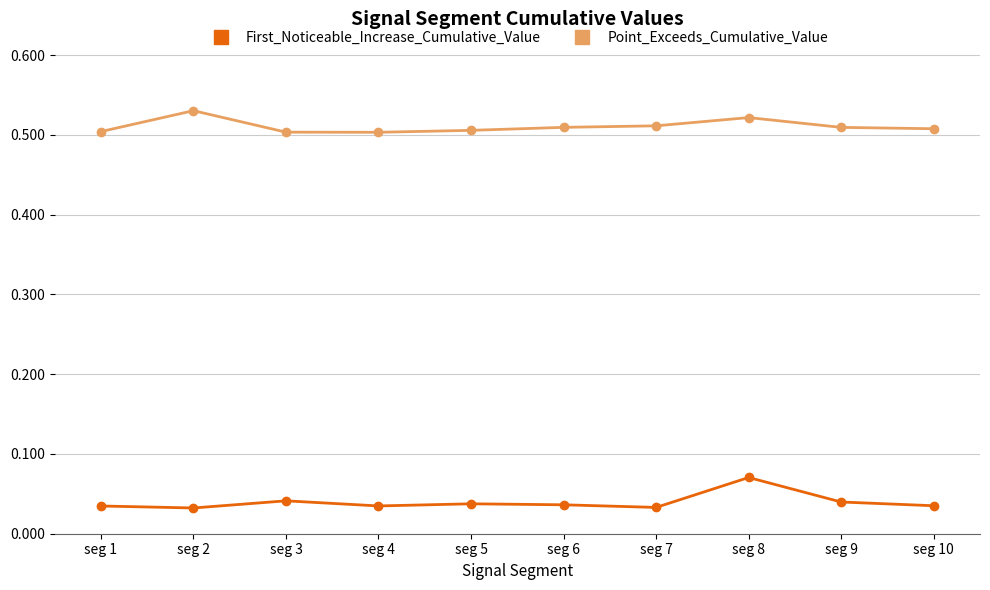

How many distinct data groups are displayed?

2